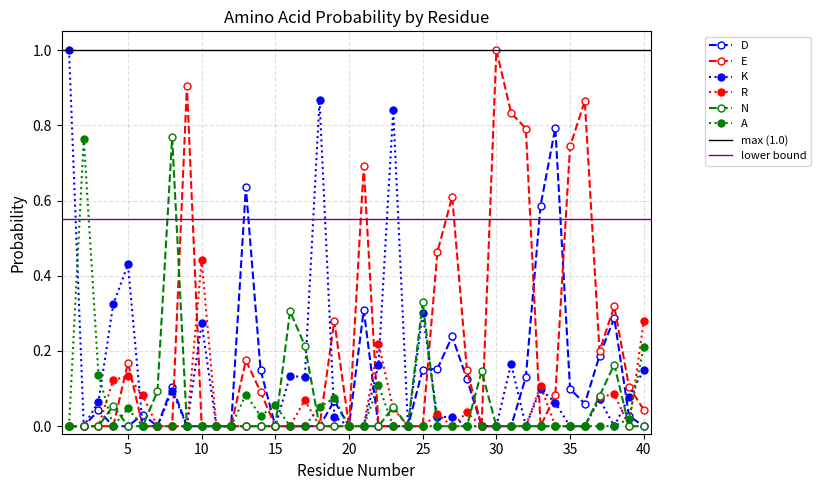

True or false: K has a value of -0.4 at 38.

False